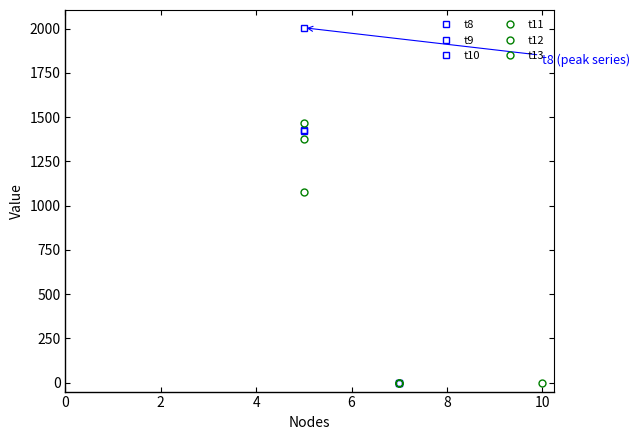

What are all the series names shown in the legend?

t8, t9, t10, t11, t12, t13